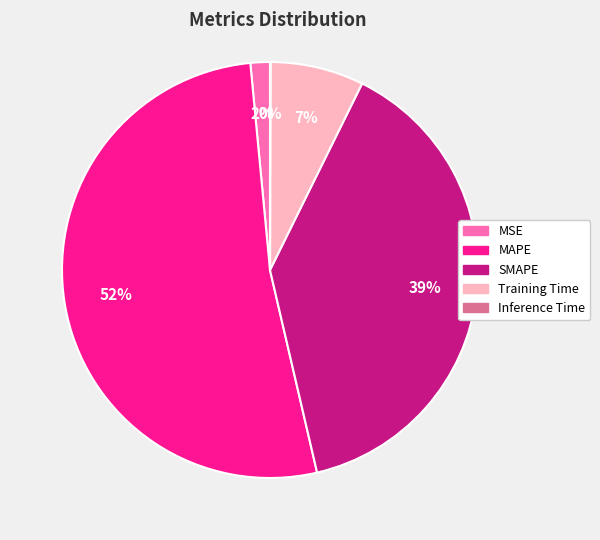

Which has a higher value, SMAPE or MSE?

SMAPE